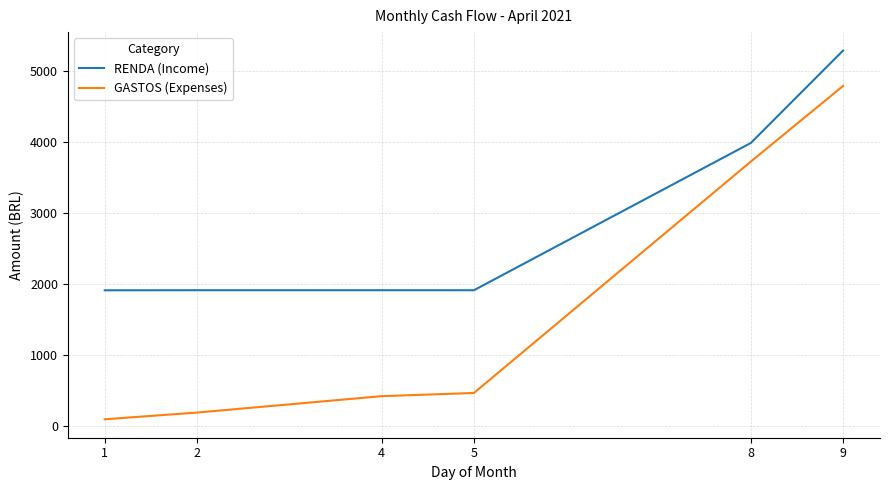

Between 4 and 8, which series saw the biggest shift?

GASTOS (Expenses)